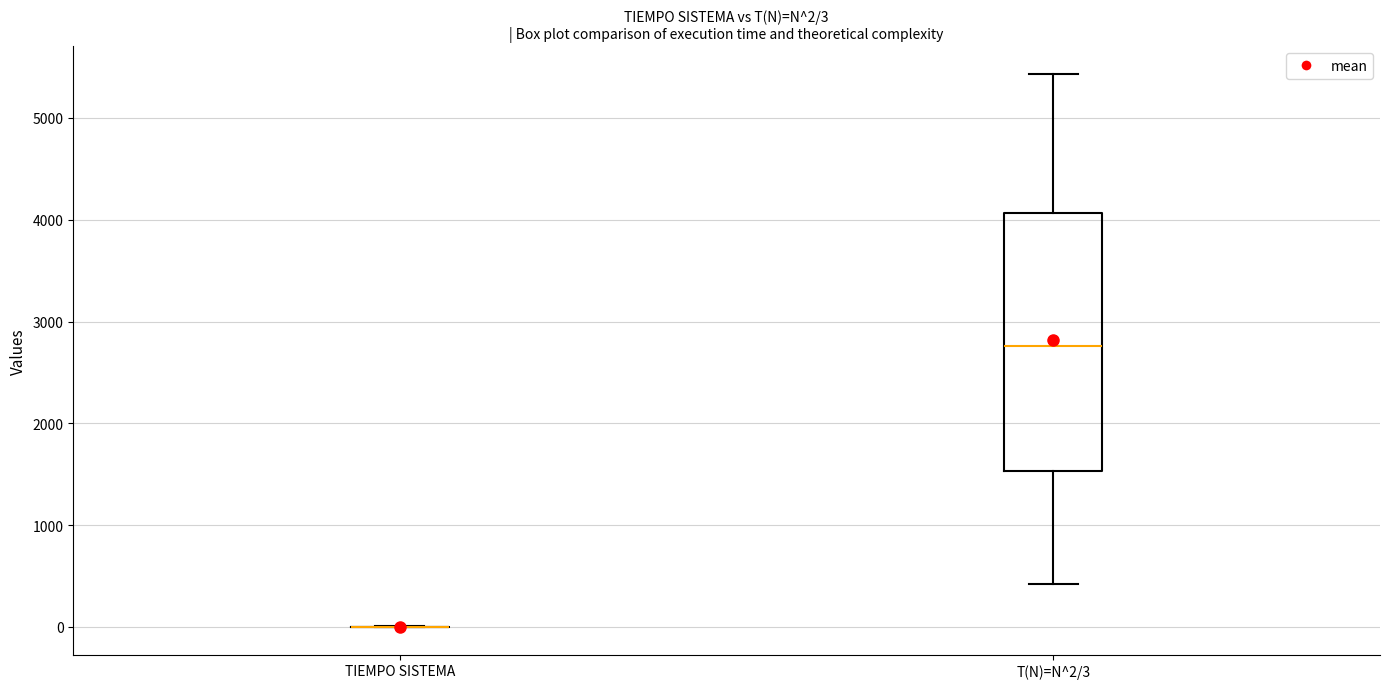

Which box is the tallest, from its lower edge to its upper edge?

T(N)=N^2/3